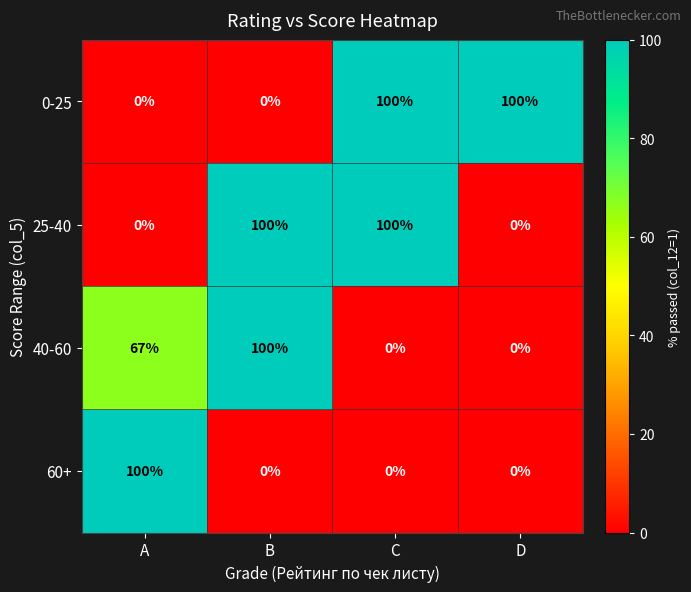

How many data points does each series have?

4